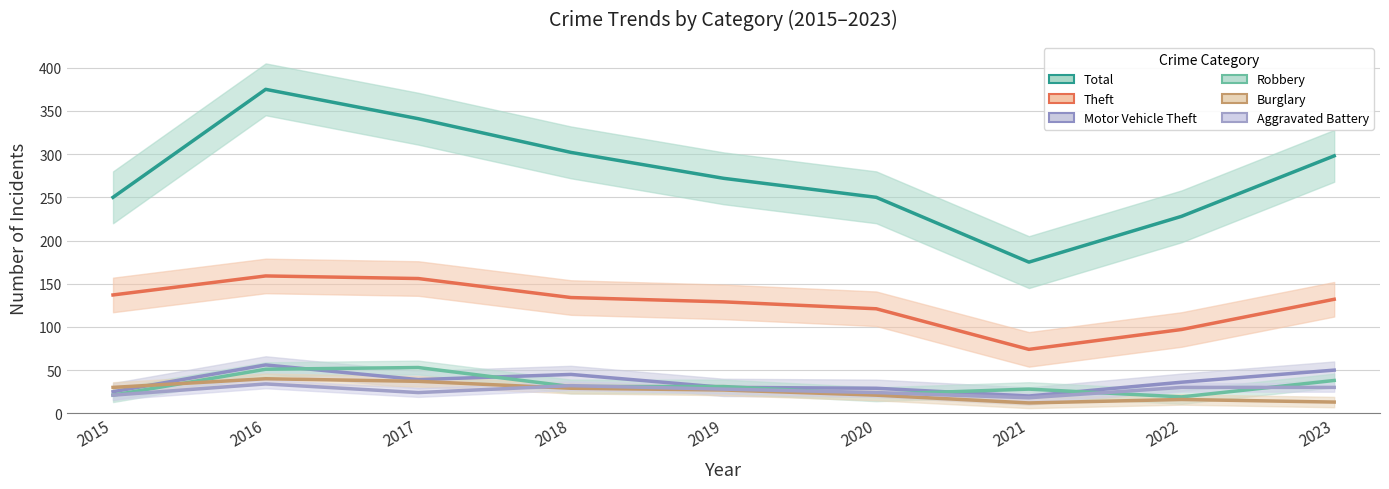

Reading left to right, what are all the values shown in this chart?

Total: 2015=250	2016=375	2017=341	2018=302	2019=272	2020=250	2021=175	2022=228	2023=298
Theft: 2015=137	2016=159	2017=156	2018=134	2019=129	2020=121	2021=74	2022=97	2023=132
Motor Vehicle Theft: 2015=25	2016=56	2017=39	2018=45	2019=30	2020=29	2021=20	2022=36	2023=50
Robbery: 2015=21	2016=51	2017=53	2018=31	2019=31	2020=22	2021=28	2022=19	2023=38
Burglary: 2015=30	2016=40	2017=37	2018=29	2019=27	2020=21	2021=12	2022=16	2023=13
Aggravated Battery: 2015=21	2016=34	2017=24	2018=32	2019=28	2020=24	2021=18	2022=30	2023=30